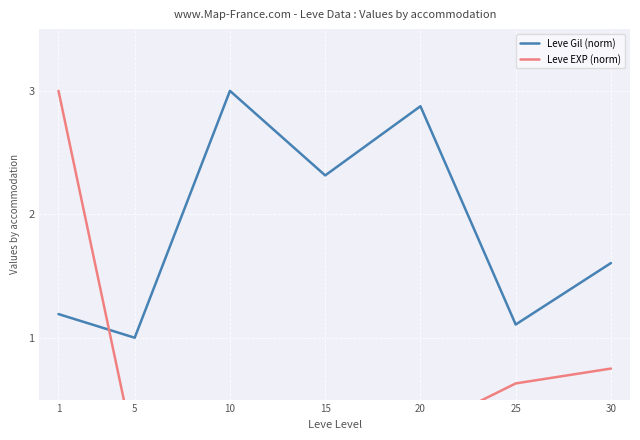

List the series in order of their overall mean, lowest first.

Leve EXP (norm), Leve Gil (norm)